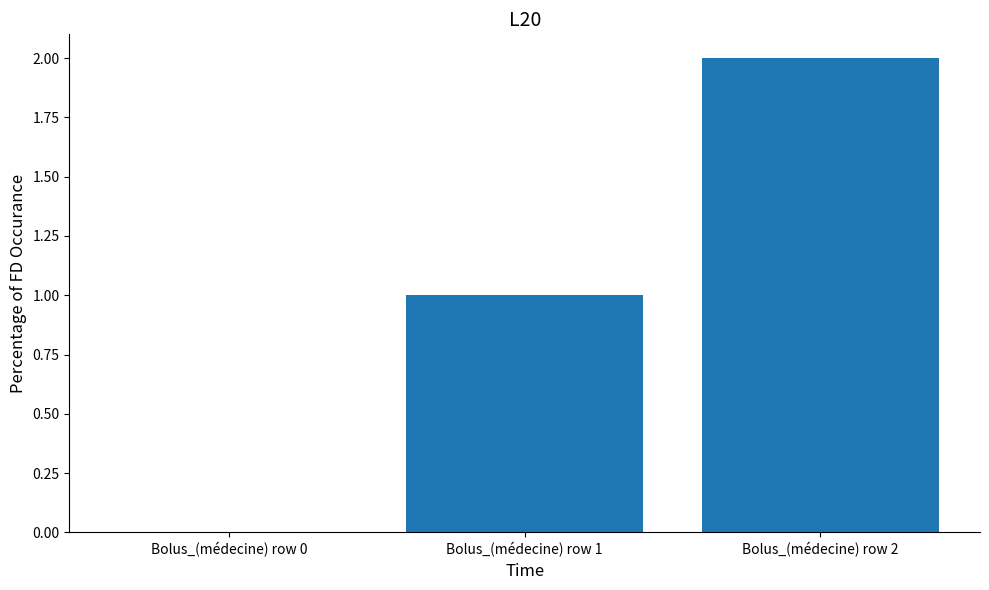

Reading left to right, what are all the values shown in this chart?

0	1	2